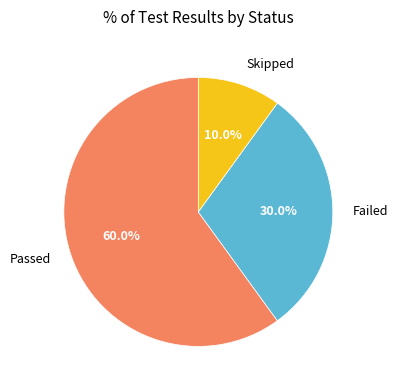

To the nearest percent, what is the difference between the Skipped and Passed slice percentages?

50%